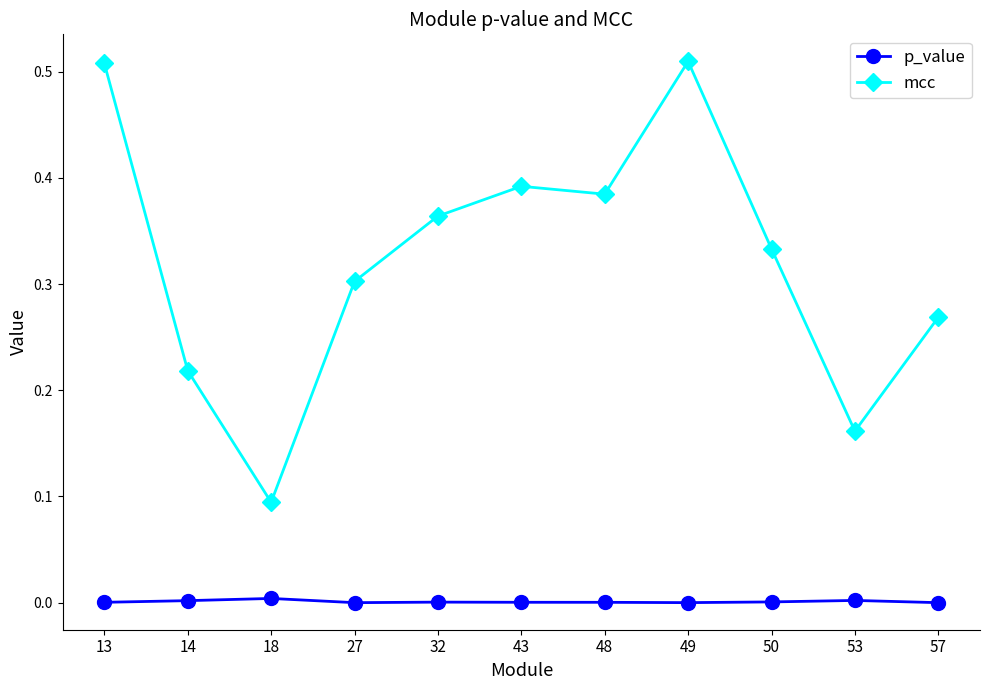

True or false: mcc and p_value cross at least once.

False